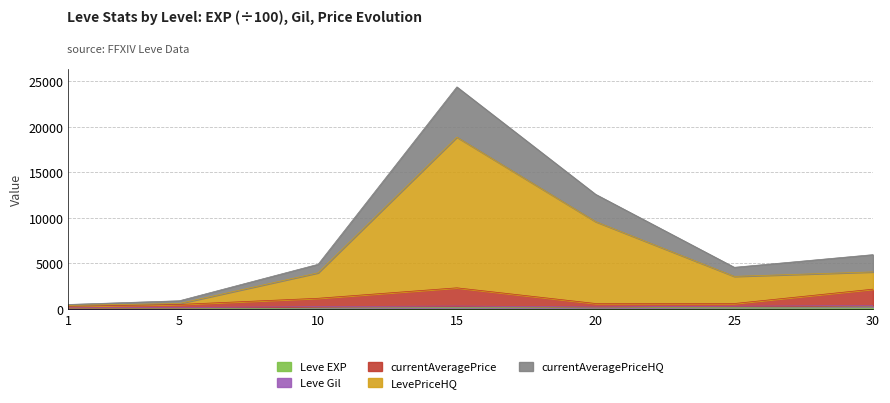

What is the minimum value for currentAveragePrice?

293.0